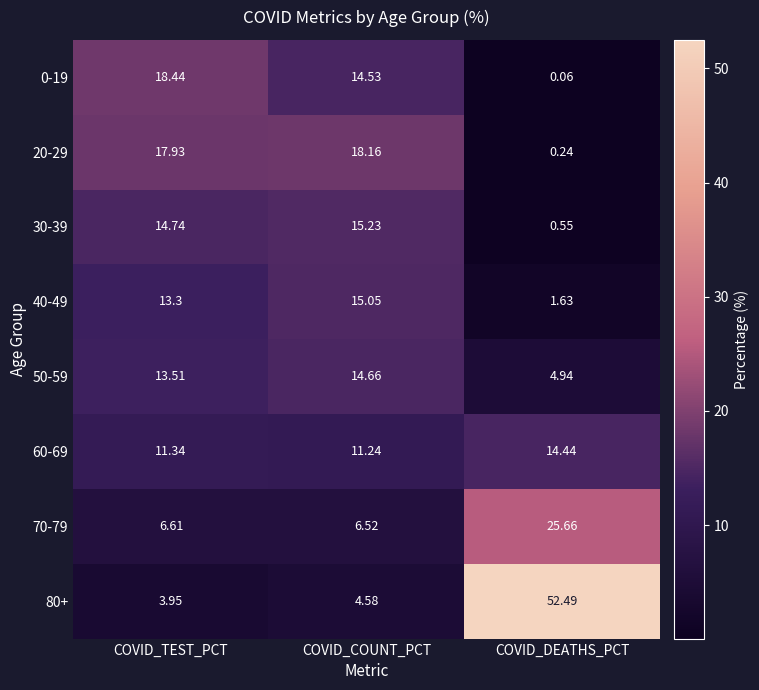

What is the difference between the highest and lowest values at COVID_TEST_PCT?

14.5